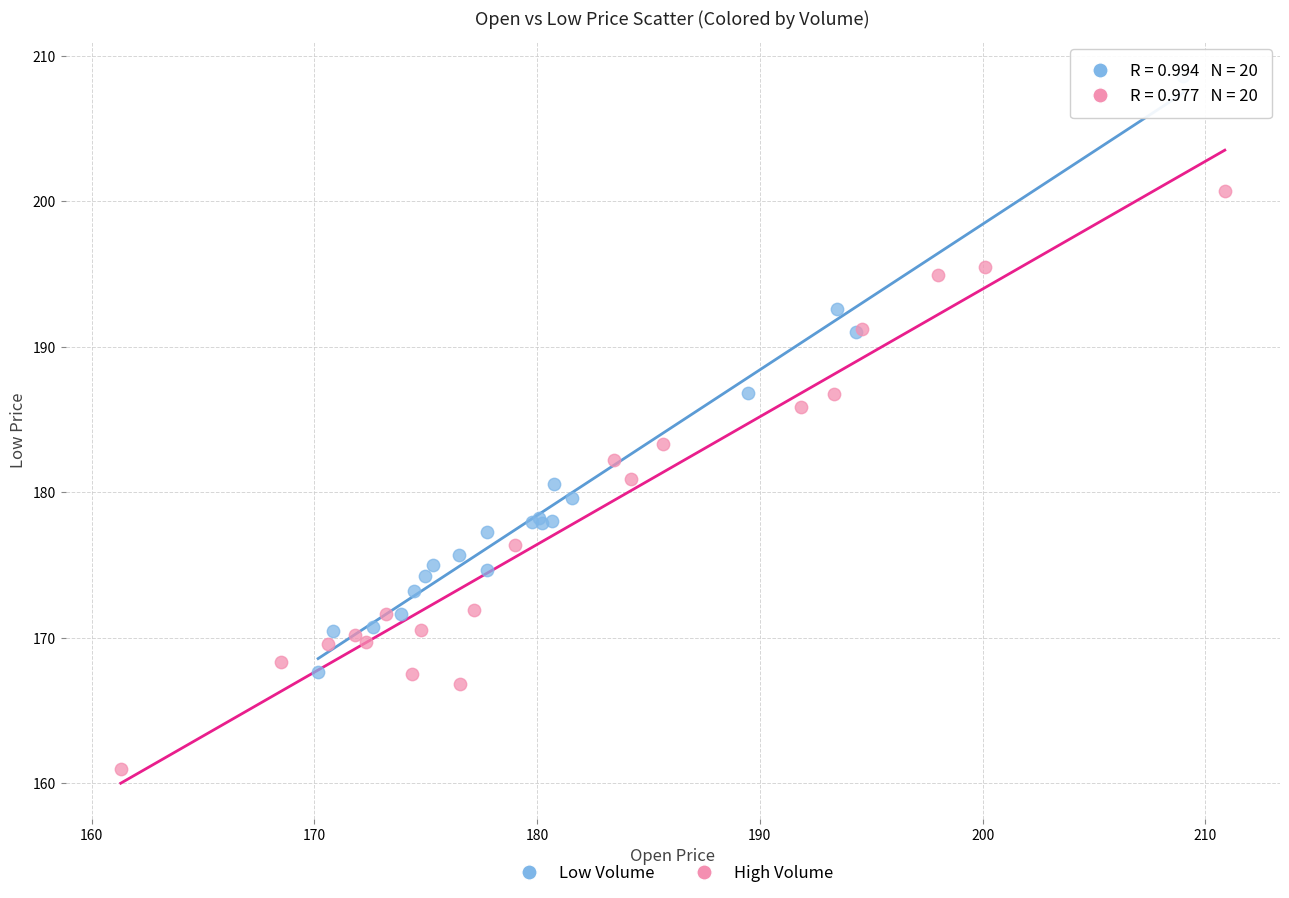

Which series reaches the maximum Y coordinate?

Low Volume